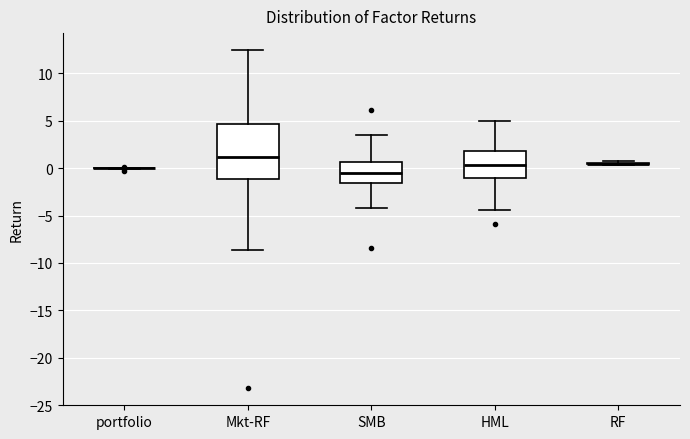

Reading left to right, read every box against the y-axis: the position of its median line, the range the box covers, and the ends of its whiskers. The values are not printed on the chart, so give them approximately, as read against the axis.

portfolio: box collapsed to a line at 0.0, whiskers 0.0 to 0.0
Mkt-RF: median 1.0, box -1.0 to 4.5, whiskers -8.5 to 12.5
SMB: median -0.5, box -1.5 to 0.5, whiskers -4.0 to 3.5
HML: median 0.5, box -1.0 to 2.0, whiskers -4.5 to 5.0
RF: box collapsed to a line at 0.5, whiskers 0.5 to 0.5